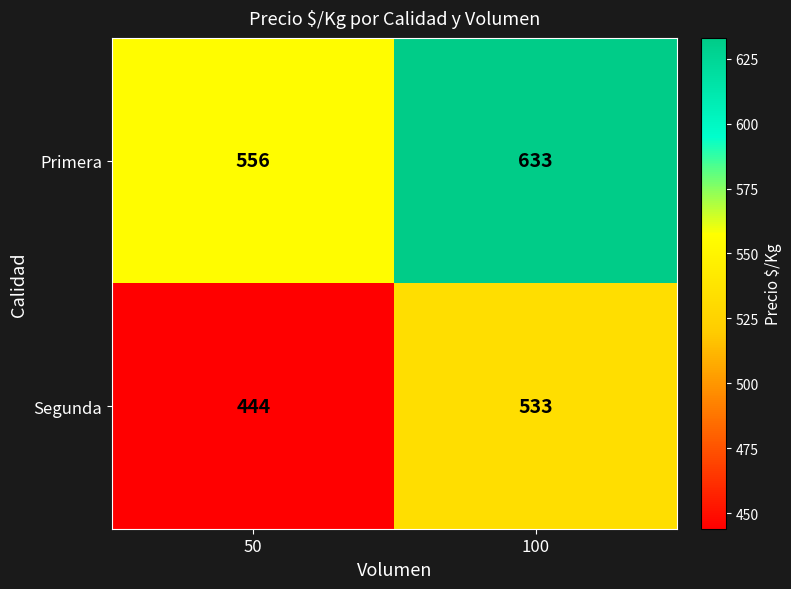

Which series changed the most between 50 and 100?

Segunda